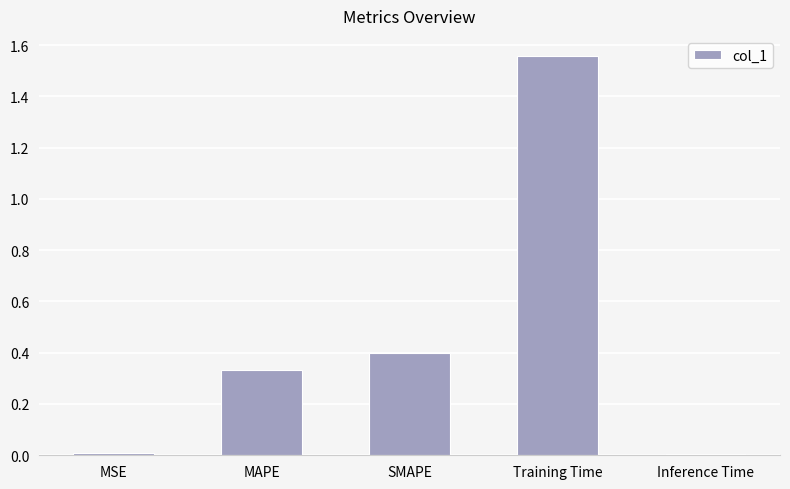

How many bars are there in total?

5